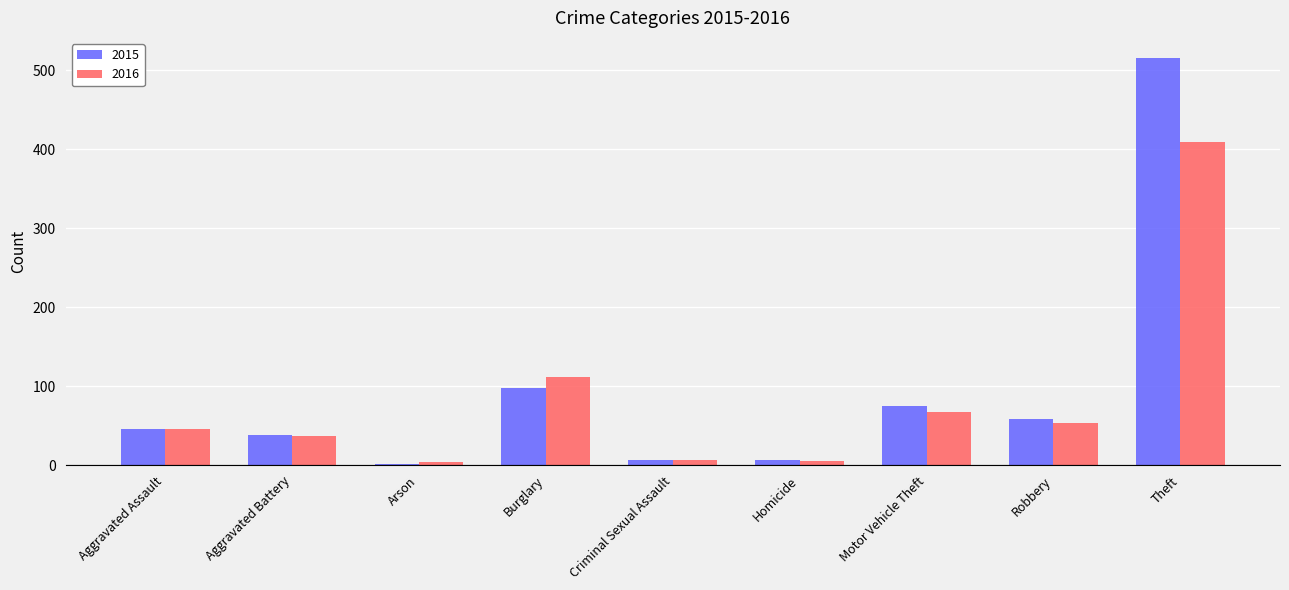

What are all the series names shown in the legend?

2015, 2016